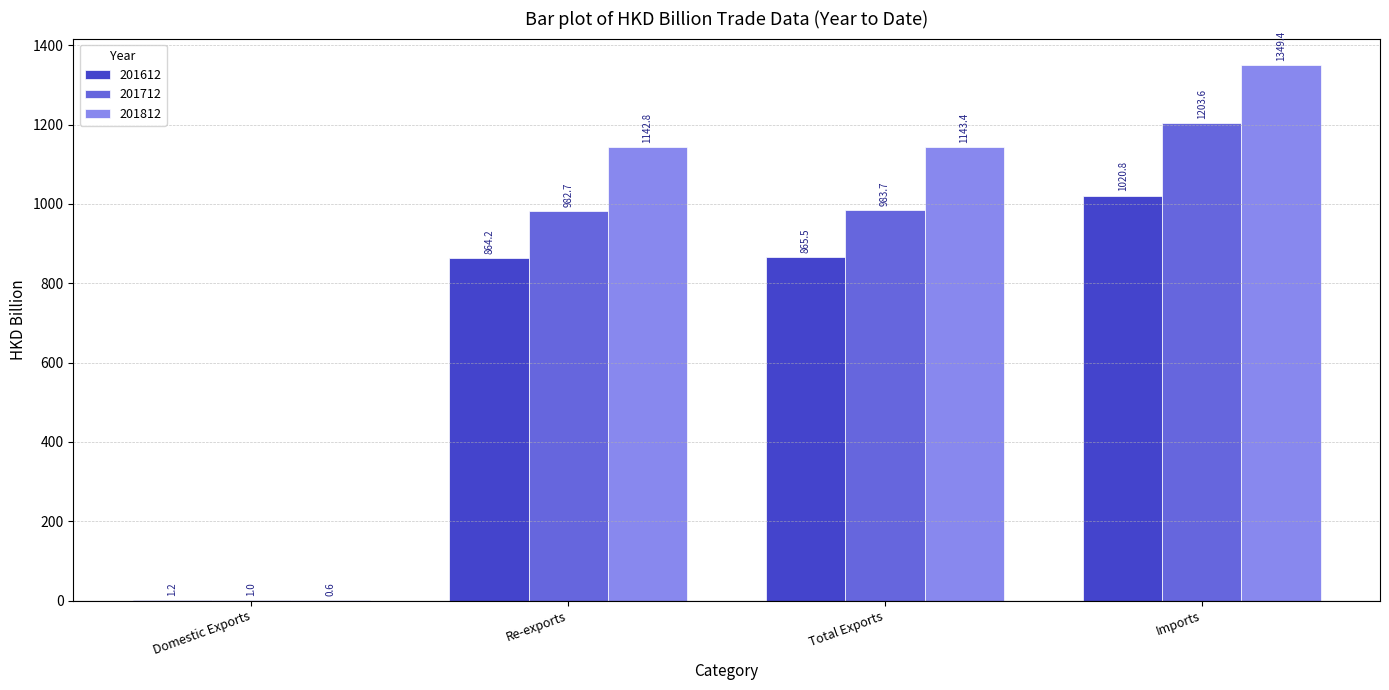

Is the value of 201712 at Imports greater than the value of 201812 at Domestic Exports?

Yes